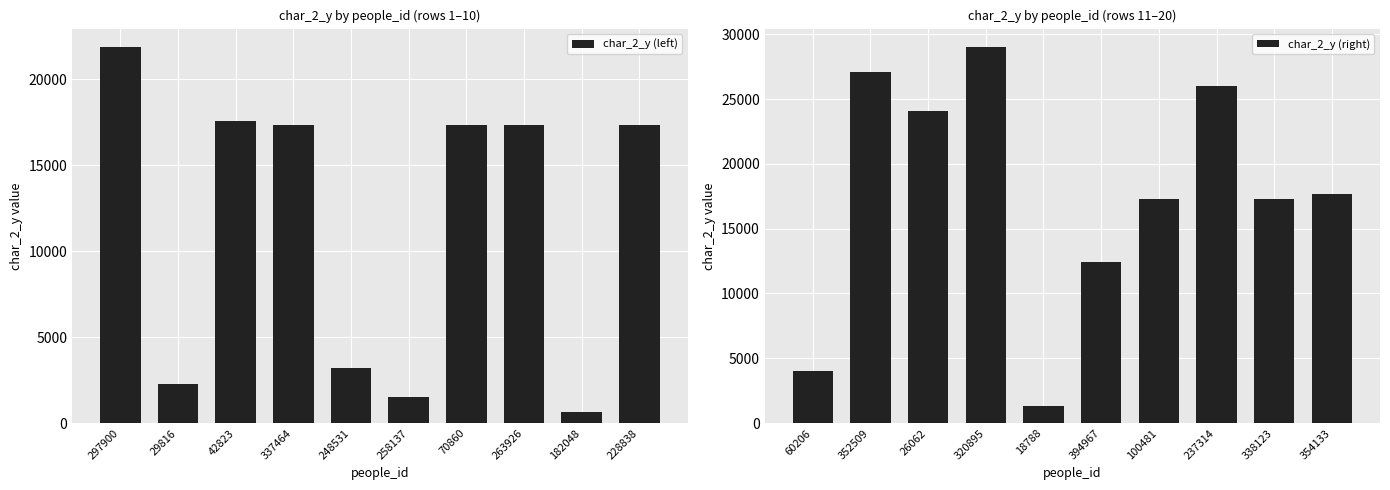

What is the highest value of the char_2_y (left) series?

21843